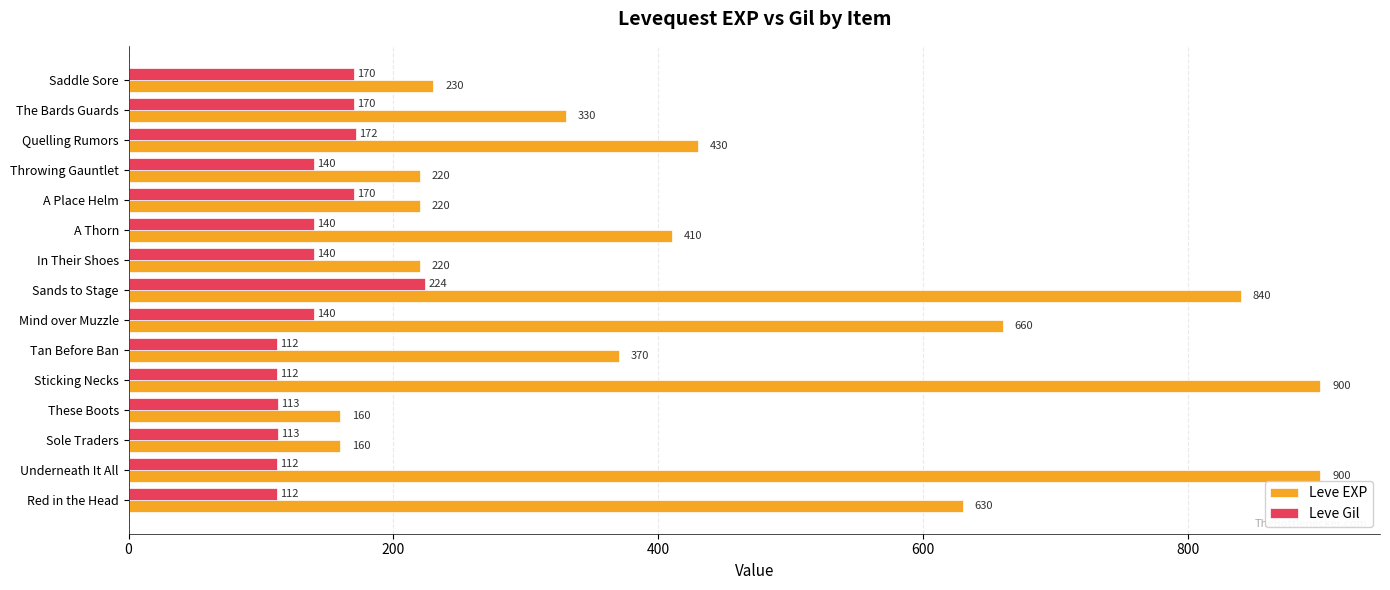

Which series changed the most between Sands to Stage and Quelling Rumors?

Leve EXP